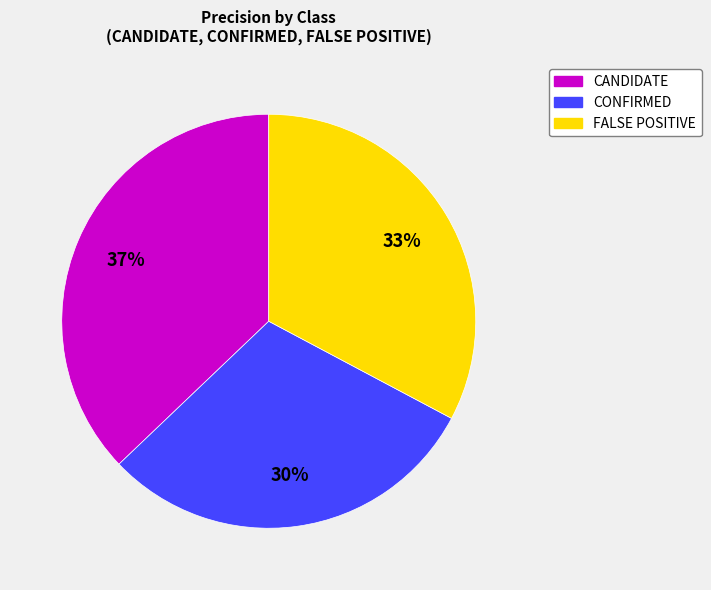

True or false: FALSE POSITIVE accounts for 26% of the total.

False